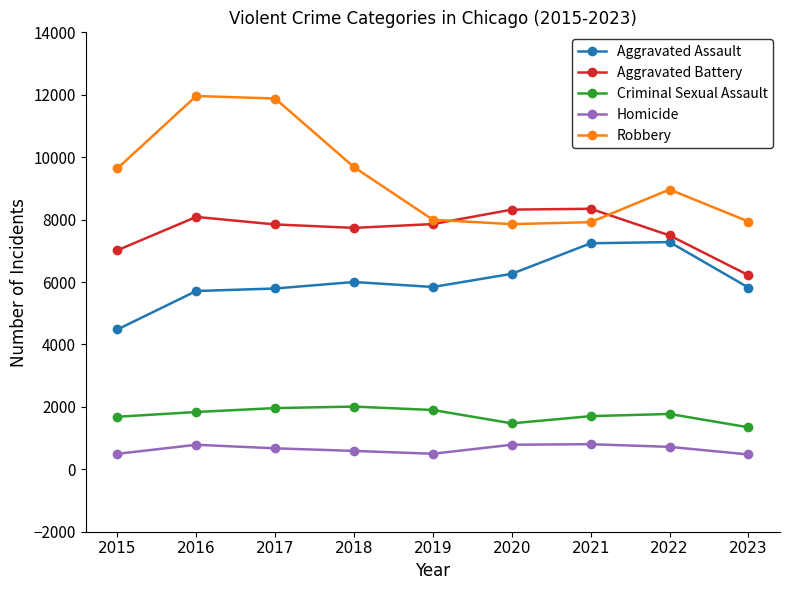

What is the value of the Homicide point at the 8th from the left?

719